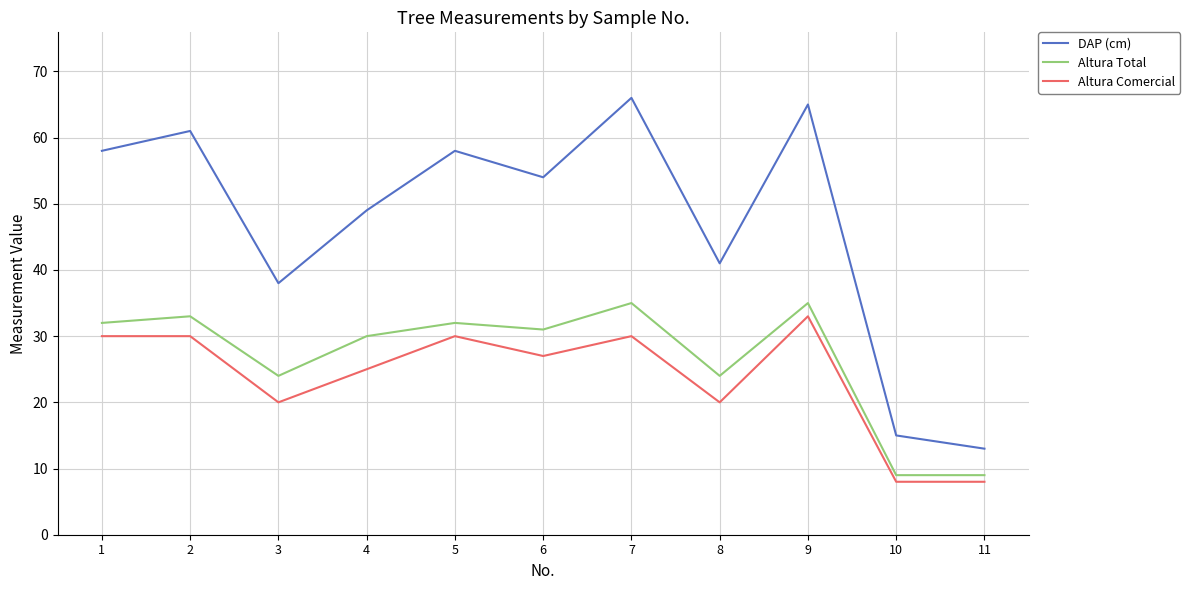

What is the sum of all DAP (cm) values?

518